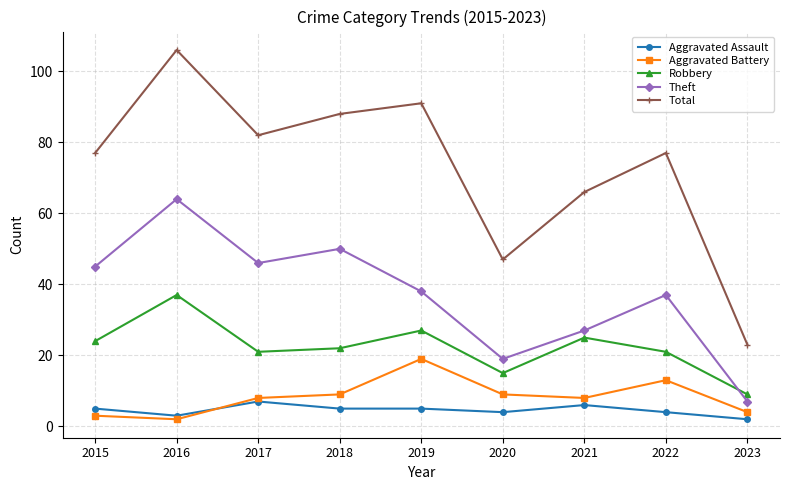

What is the minimum value for Aggravated Assault?

2